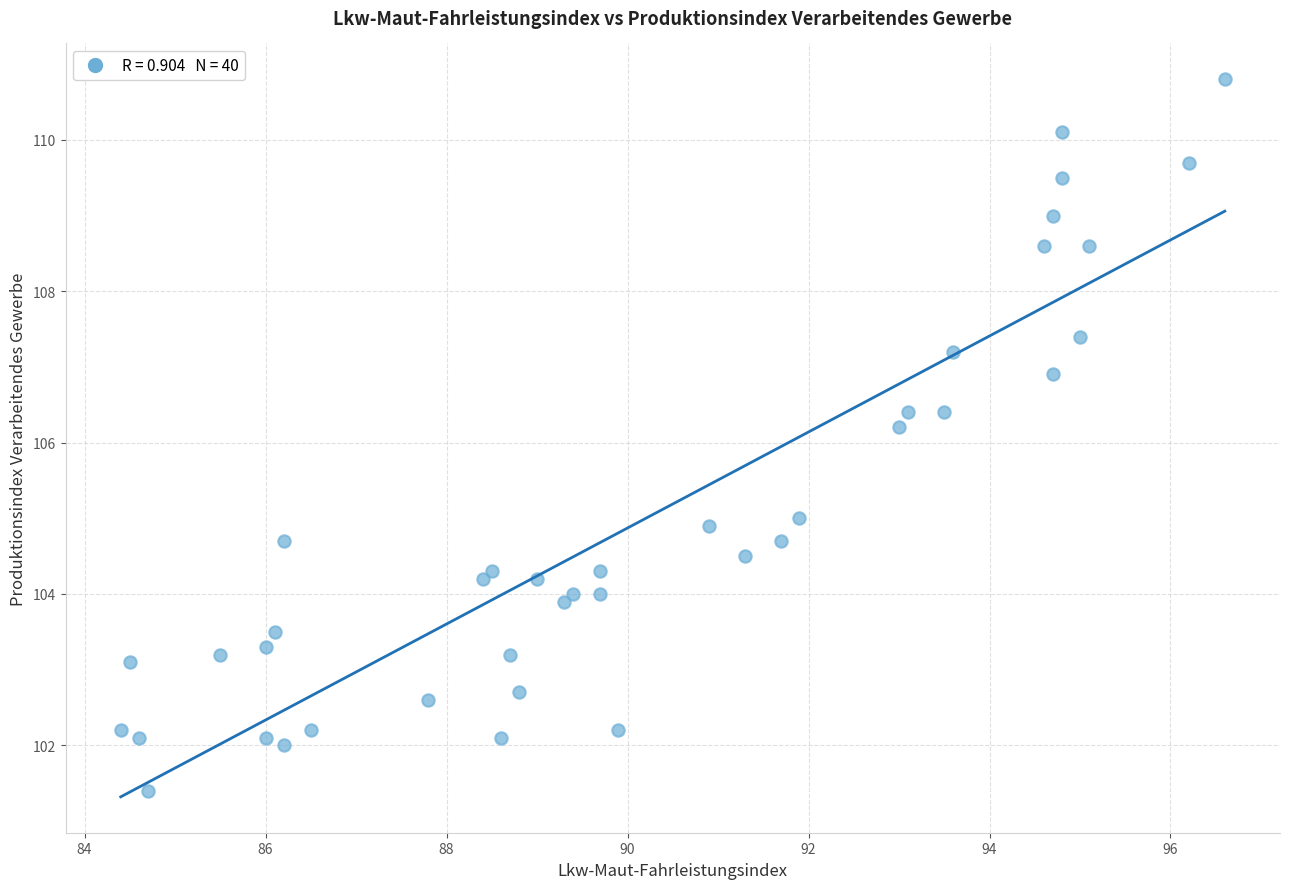

What Y value in the scatter plot is closest to 106?

106.2